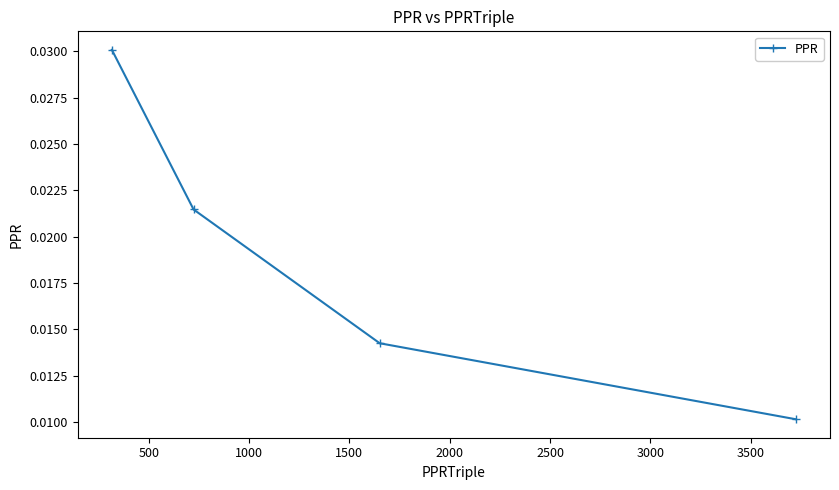

How many values are between 0 and 1?

4